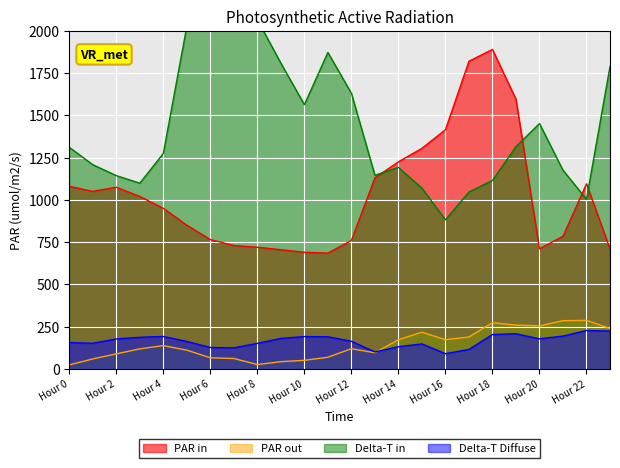

What is the highest value of the PAR in series?

1890.0